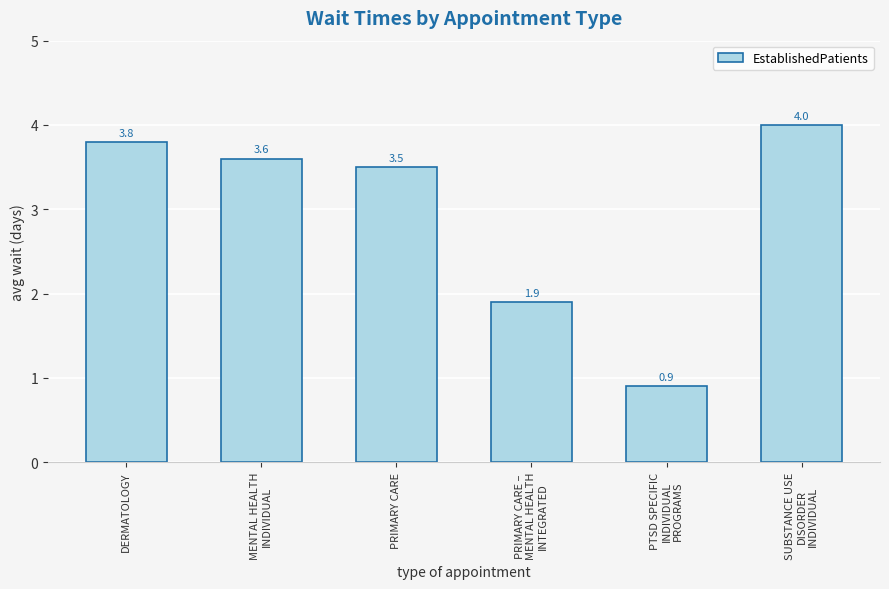

Where does the data first go above 3?

DERMATOLOGY